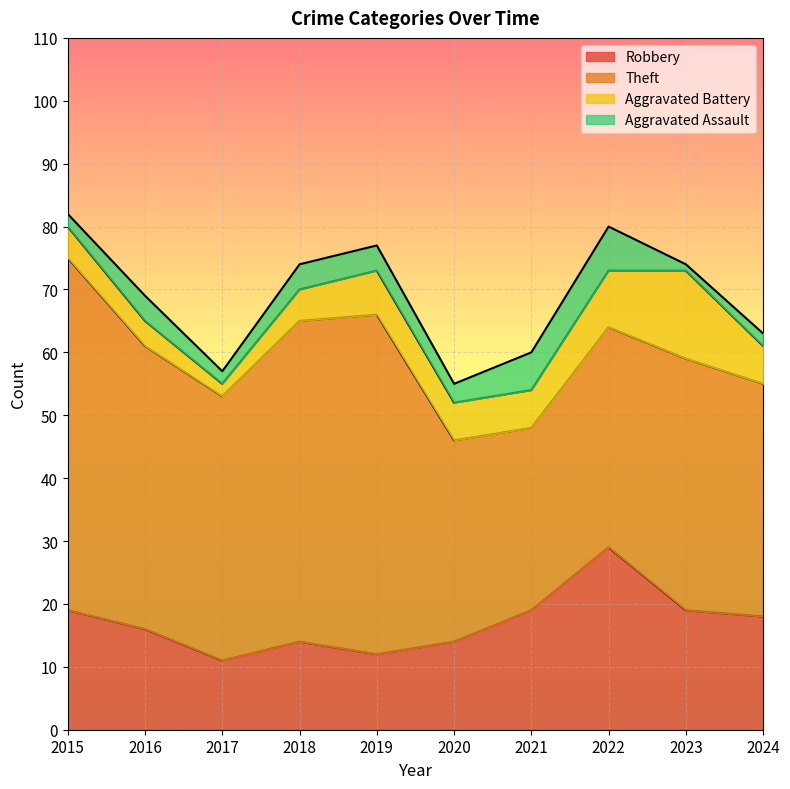

Rank the series by their maximum value, from lowest to highest.

Aggravated Assault, Aggravated Battery, Robbery, Theft